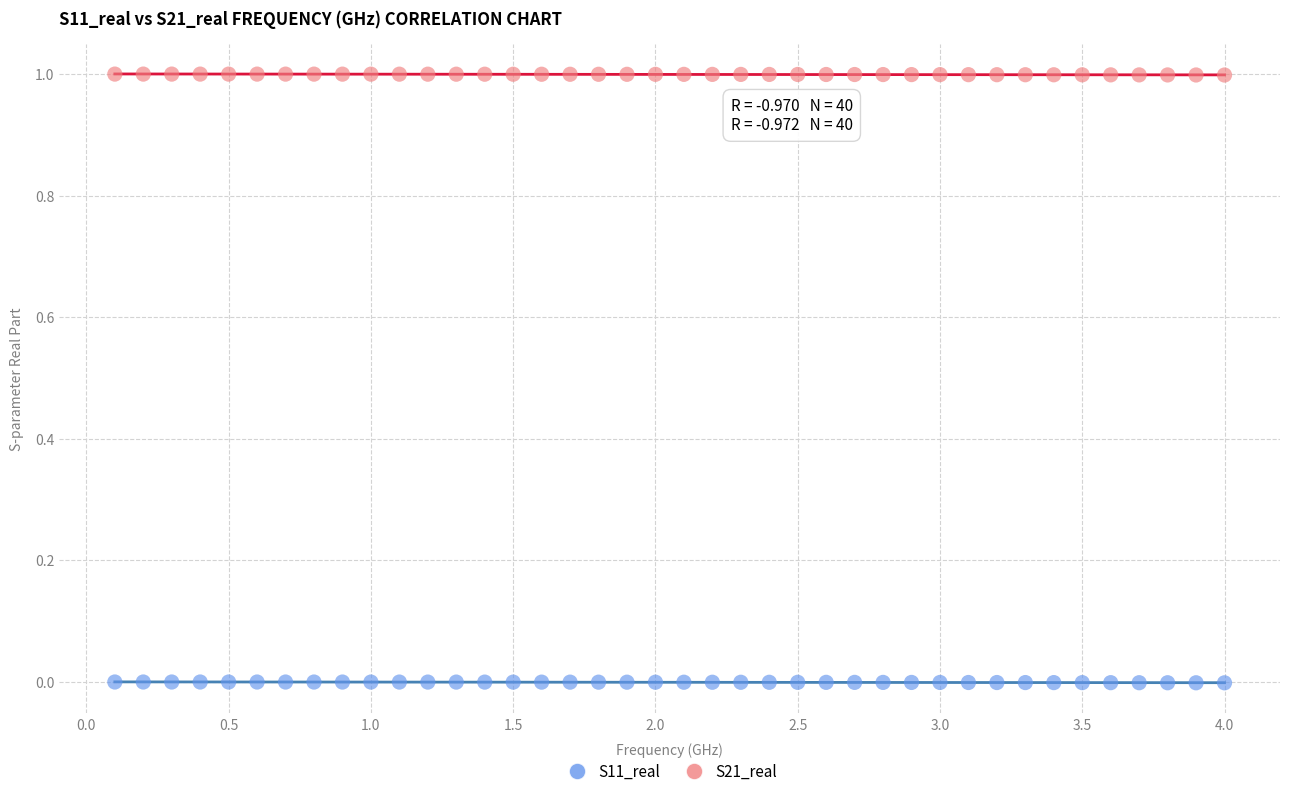

What are all the series names shown in the legend?

S11_real, S21_real